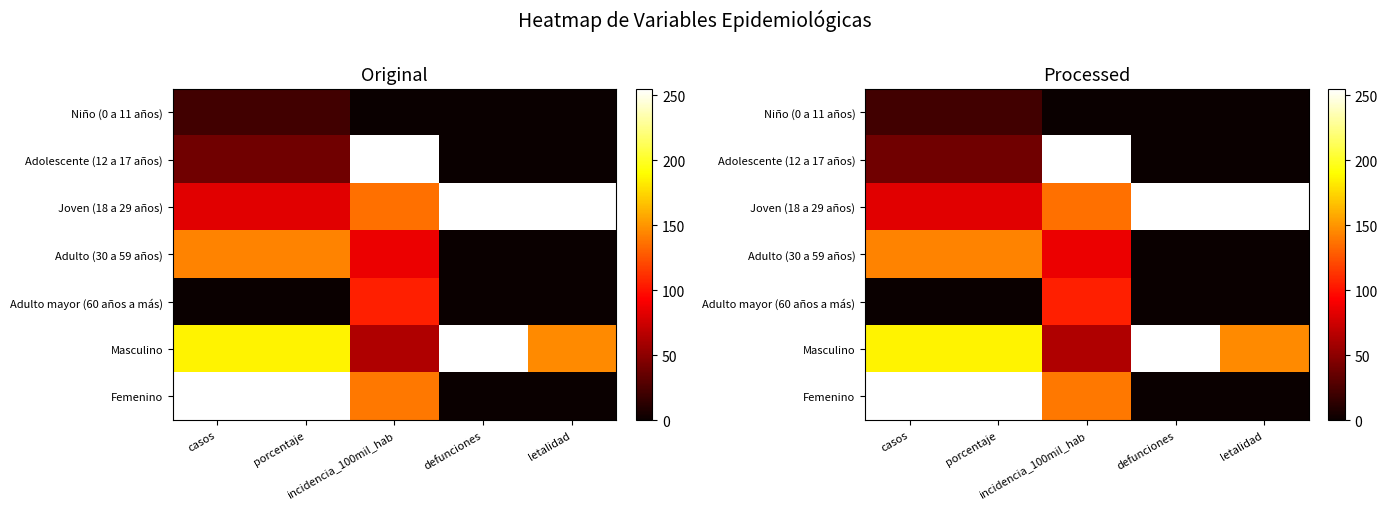

Which category has the highest value in the Adulto (30 a 59 años) series?

casos